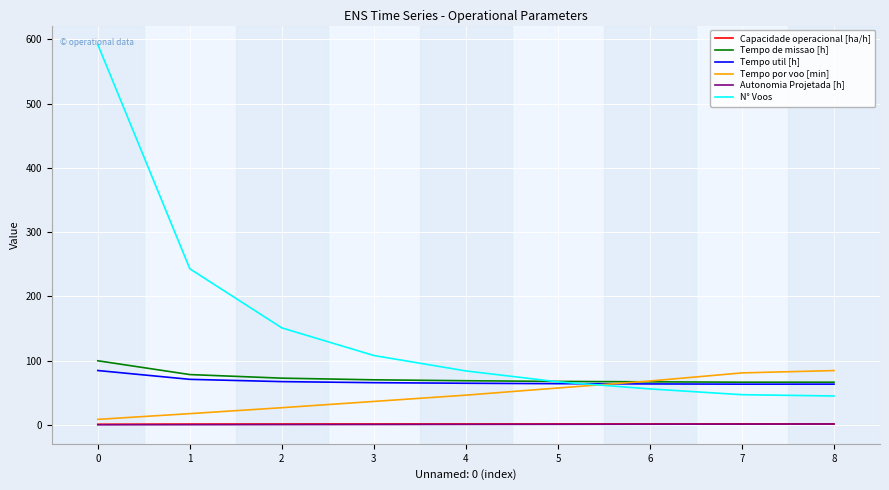

Between 1 and 3, which series saw the biggest shift?

N° Voos